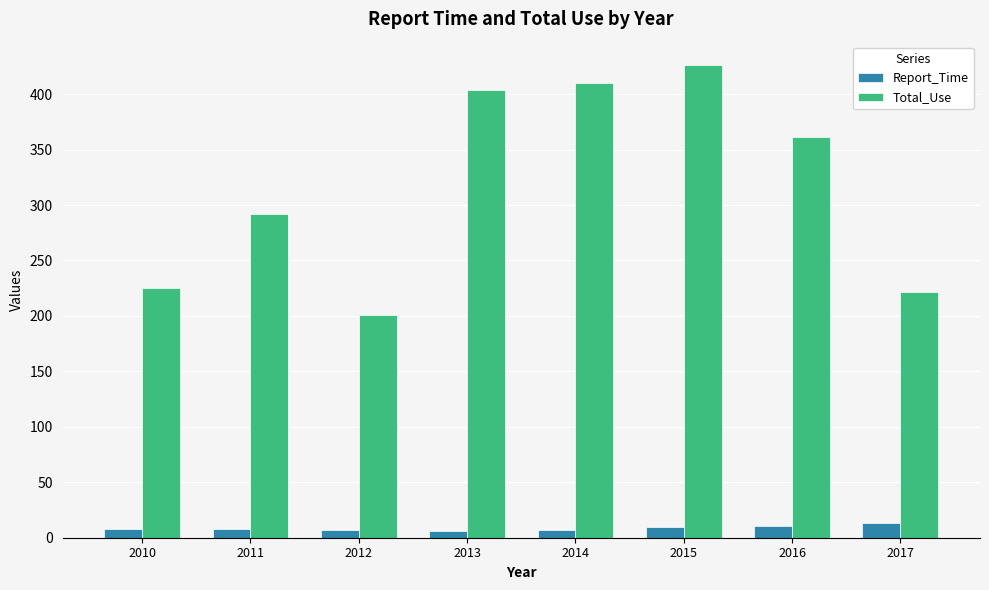

Rank the series at 2015 from highest to lowest value.

Total_Use, Report_Time